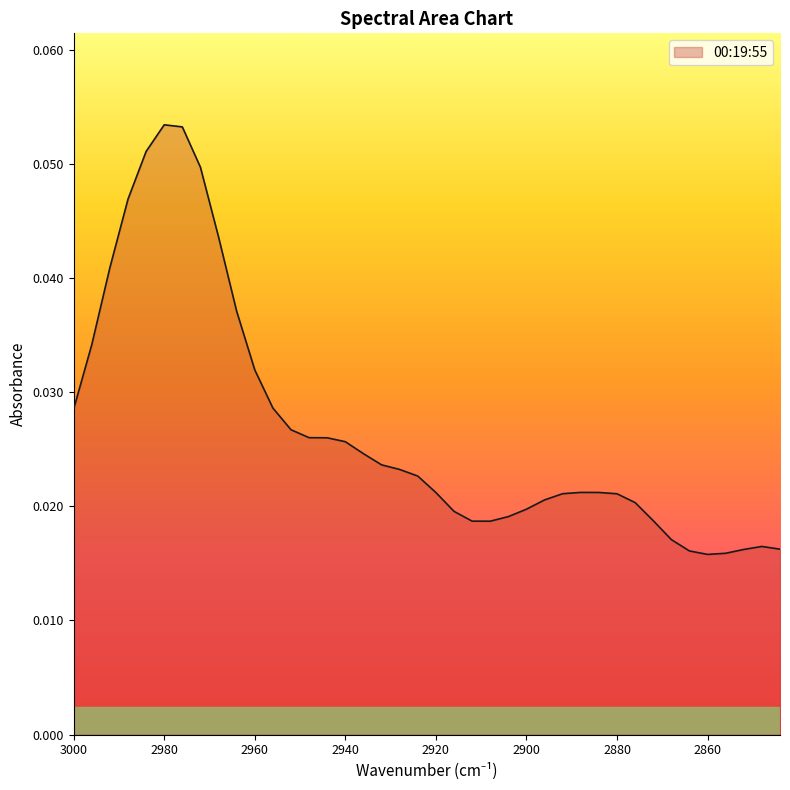

Rank the categories by value from lowest to highest.

2860, 2856, 2864, 2852, 2844, 2848, 2868, 2908, 2912, 2872, 2904, 2916, 2900, 2876, 2896, 2880, 2892, 2920, 2884, 2888, 2924, 2928, 2932, 2936, 2940, 2944, 2948, 2952, 3000, 2956, 2960, 2996, 2964, 2992, 2968, 2988, 2972, 2984, 2976, 2980